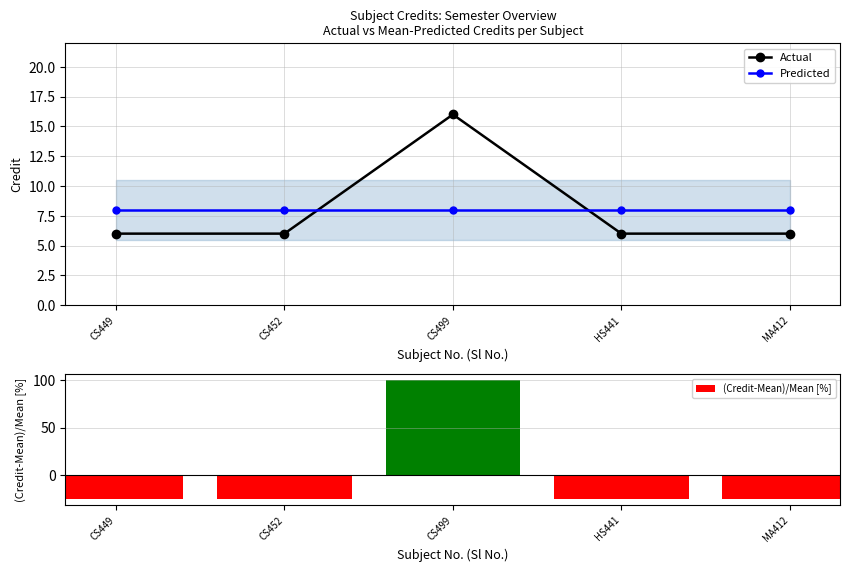

The (Credit-Mean)/Mean [%] series shows -25 at HS441. True or false?

True